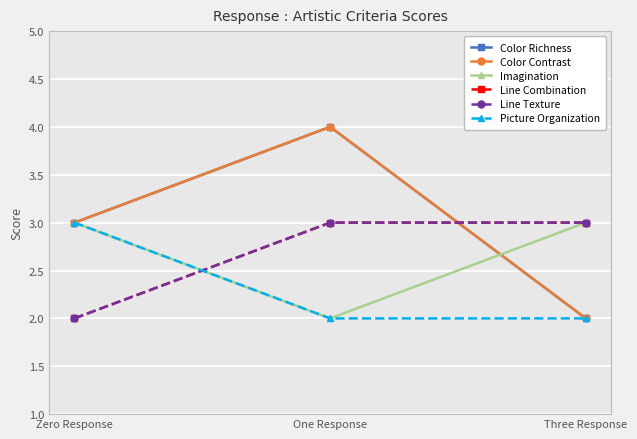

Does the chart have visible grid lines?

Yes